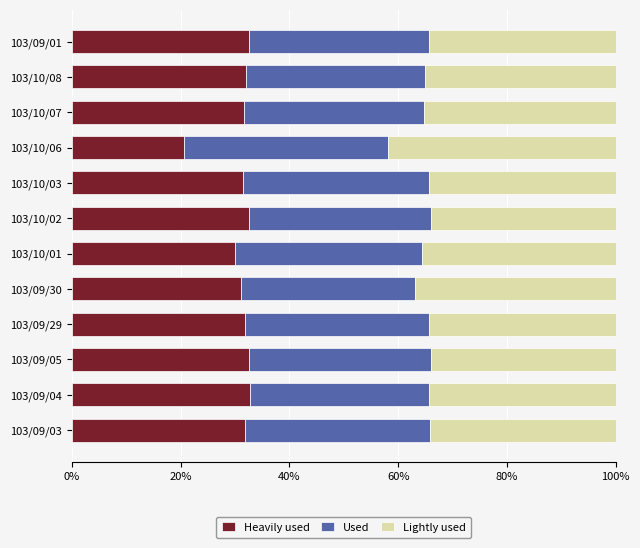

What is the difference between the second highest and minimum values in the Heavily used series?

12.0